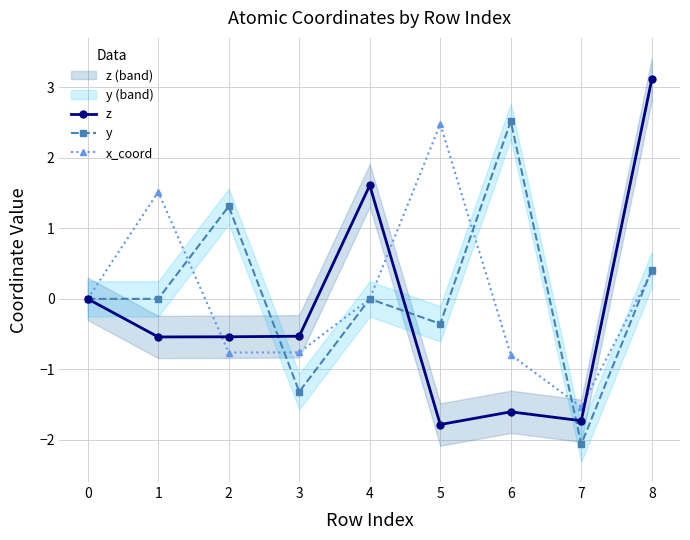

What is the minimum value for x_coord?

-1.5